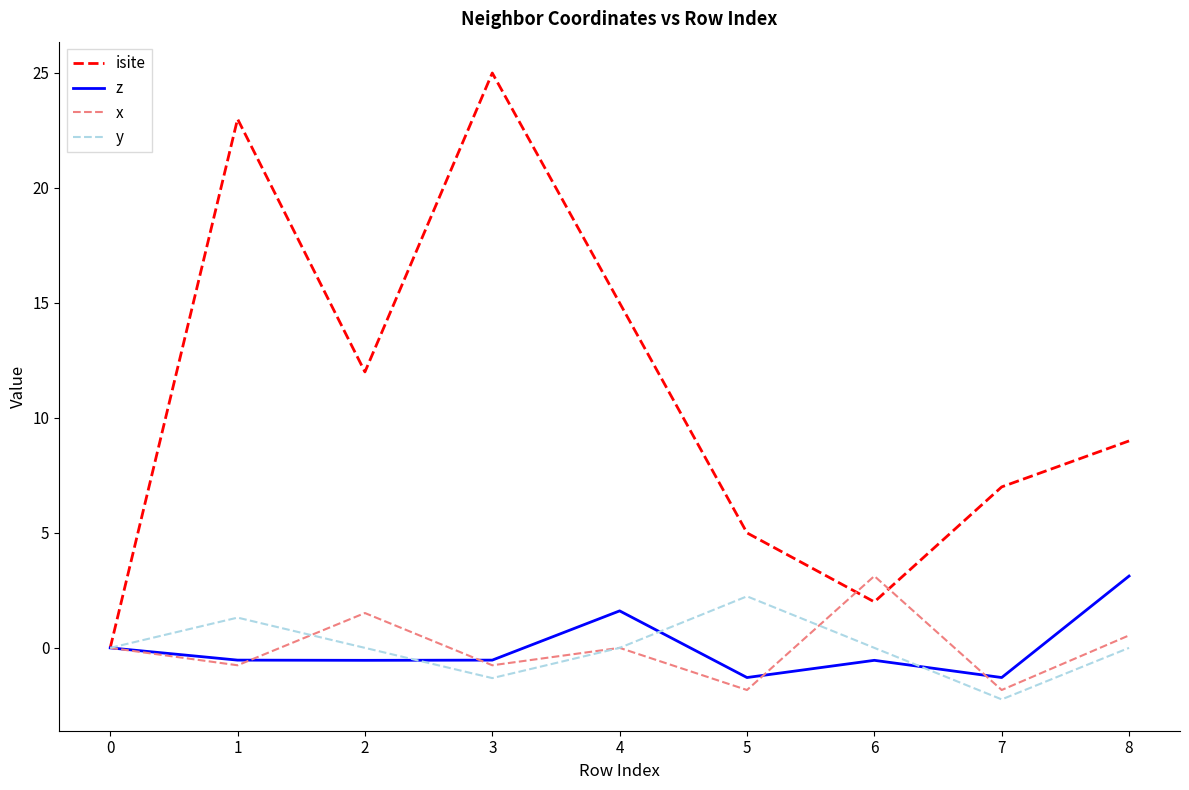

Between 0 and 5, which series saw the biggest shift?

isite